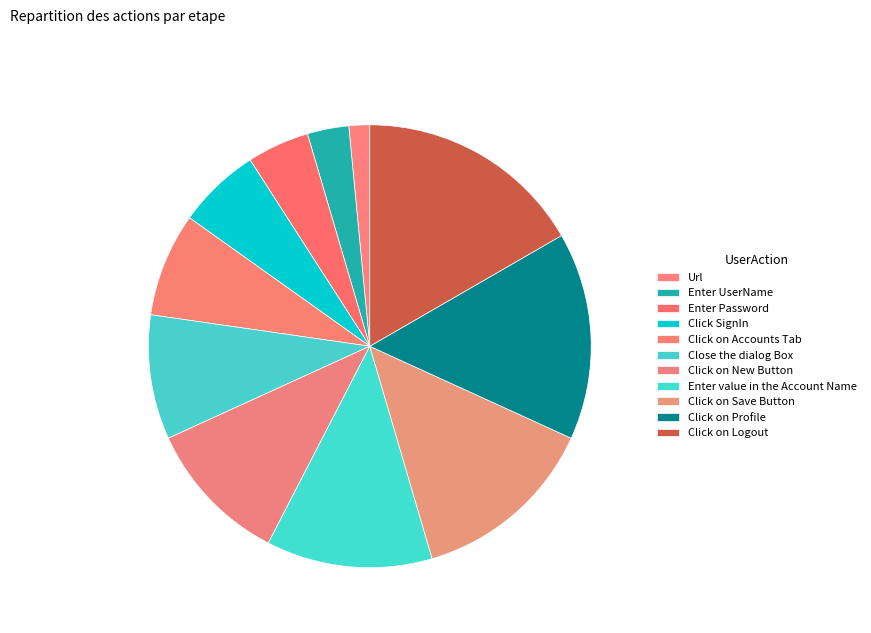

What is the largest slice in the pie chart?

Click on Logout